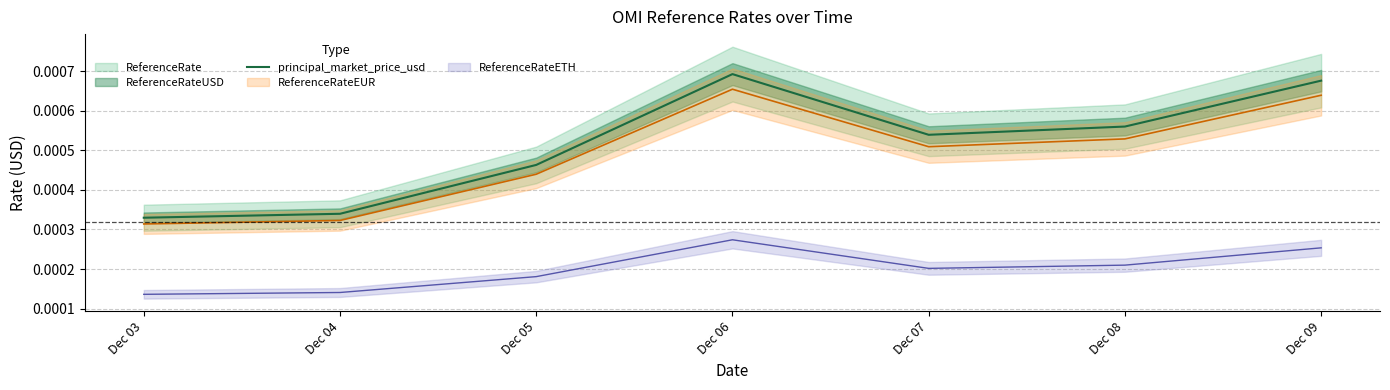

At which label does principal_market_price_usd reach its peak?

Dec 06